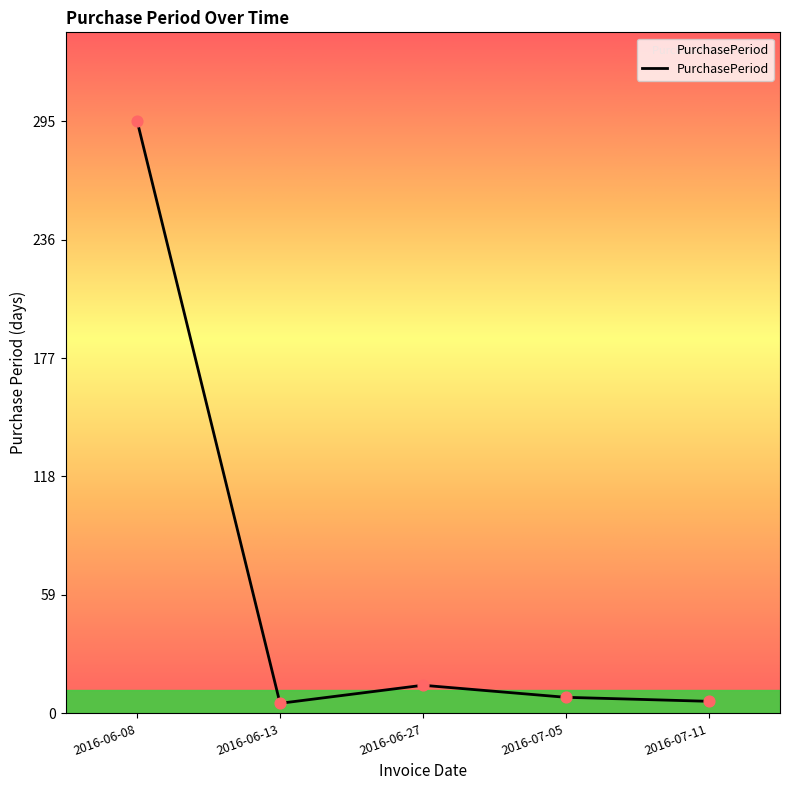

What is the change in value from 2016-07-05 to 2016-07-11?

-2